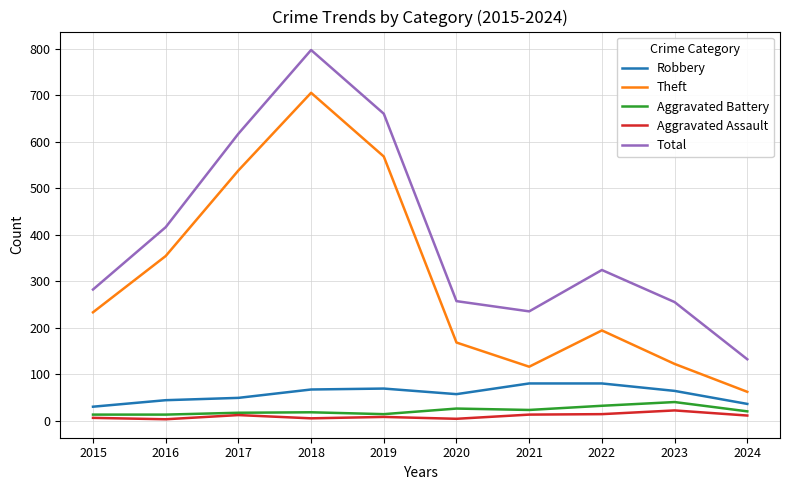

Where is Robbery nearest to the value 55?

2020